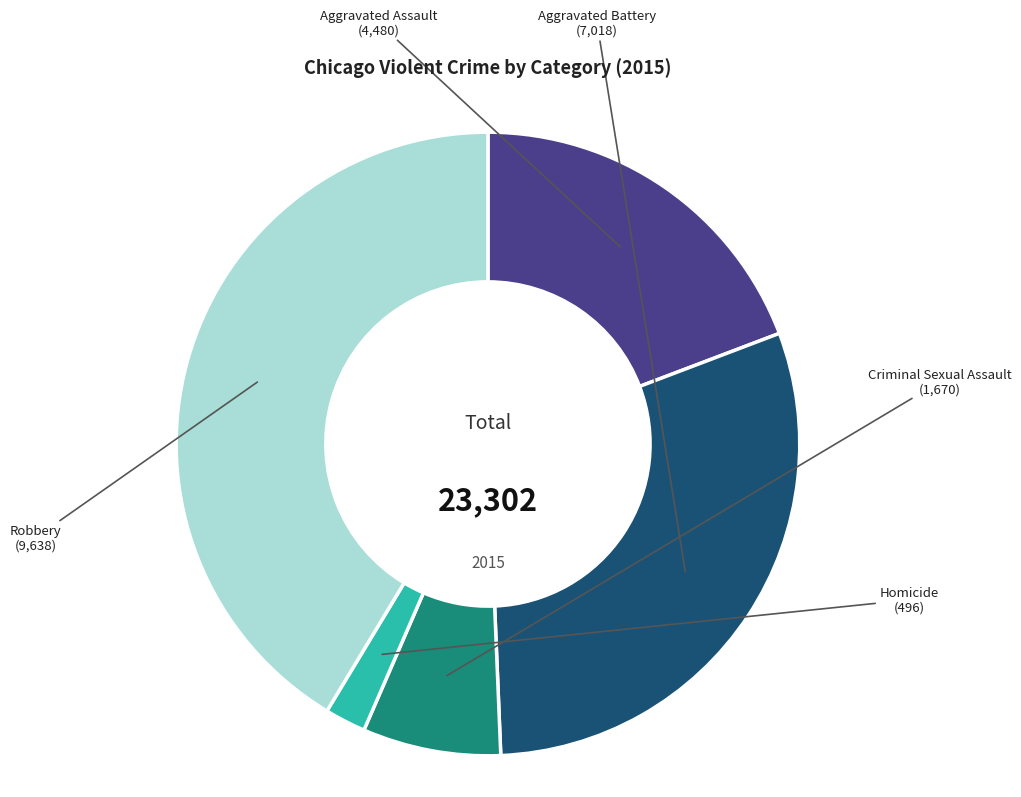

Does any single category account for the majority?

No